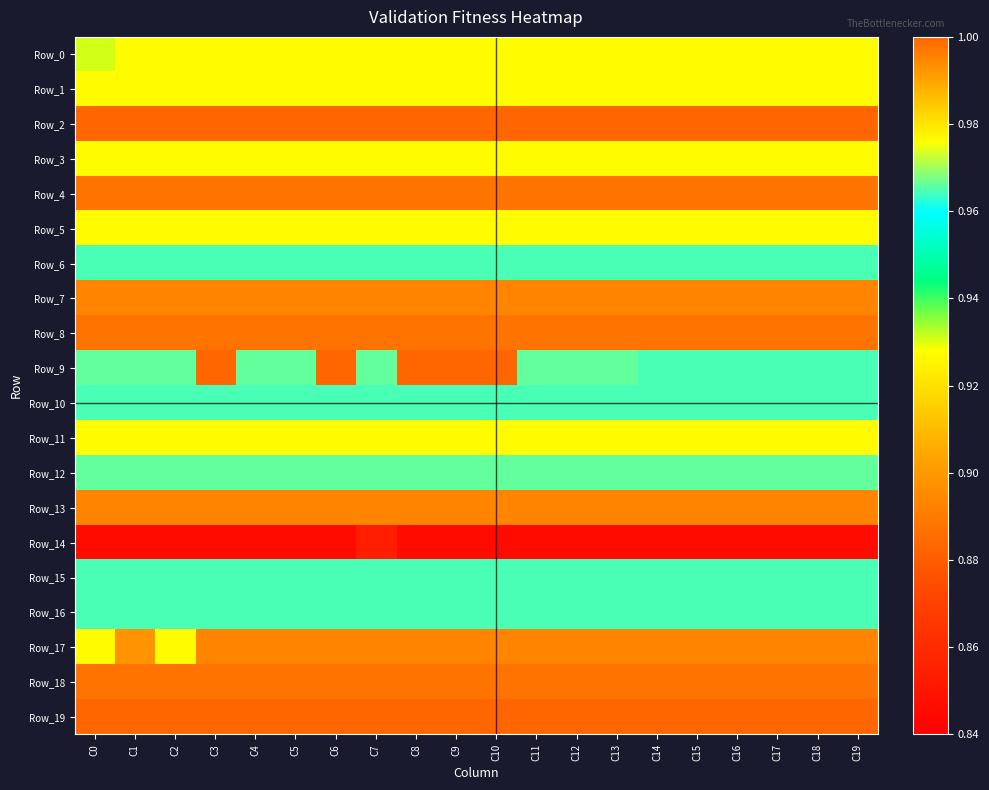

List the series in order of their peak value, lowest first.

Row_14, Row_4, Row_8, Row_18, Row_7, Row_13, Row_1, Row_3, Row_5, Row_11, Row_17, Row_0, Row_6, Row_10, Row_15, Row_16, Row_12, Row_2, Row_9, Row_19